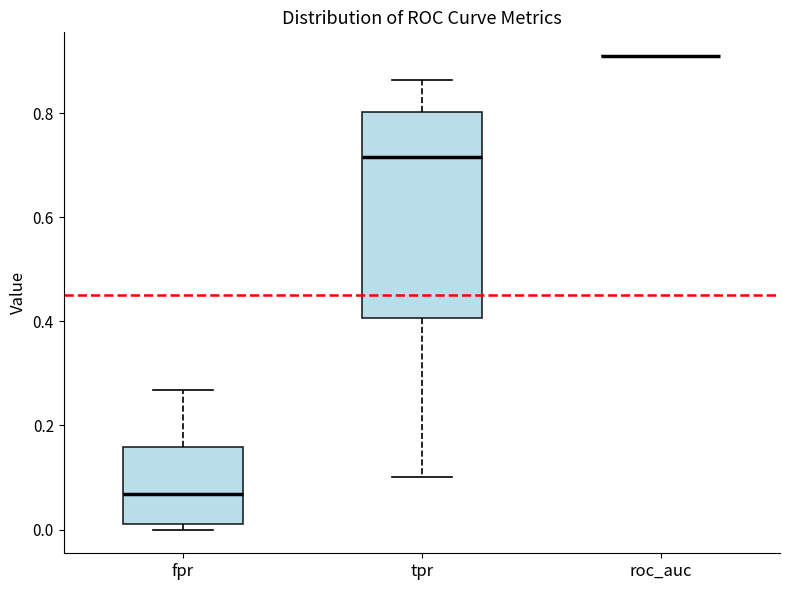

Which box is the tallest, from its lower edge to its upper edge?

tpr